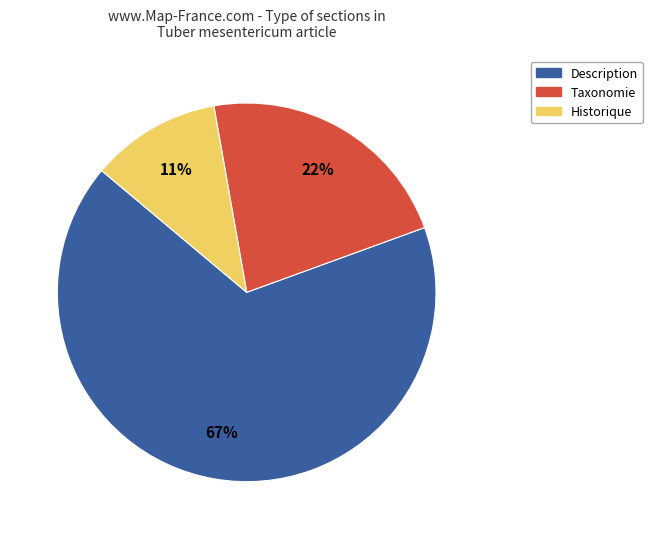

Is there any slice that represents more than half of the pie?

Yes